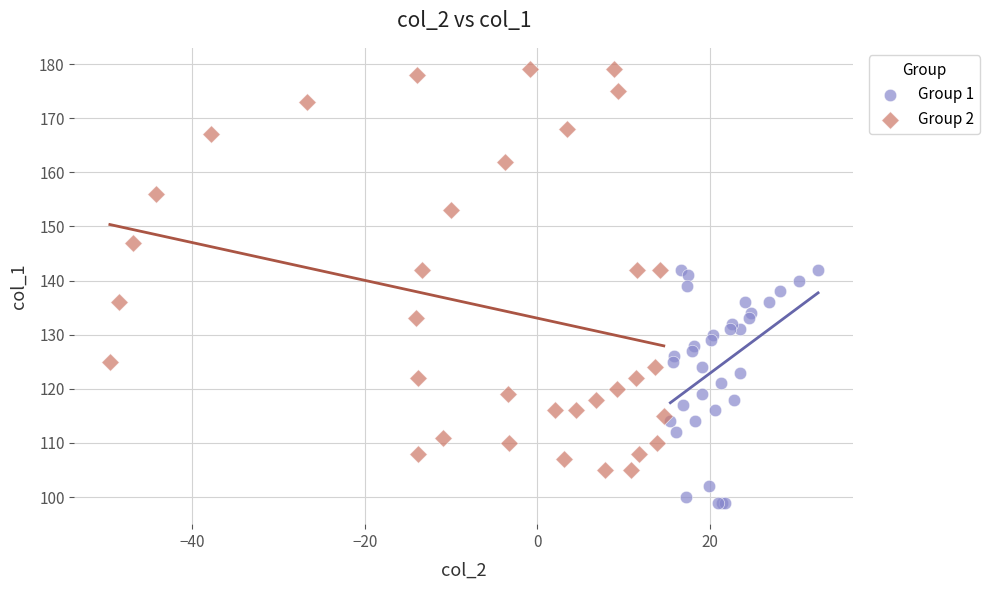

Which series contains the lowest Y value?

Group 1